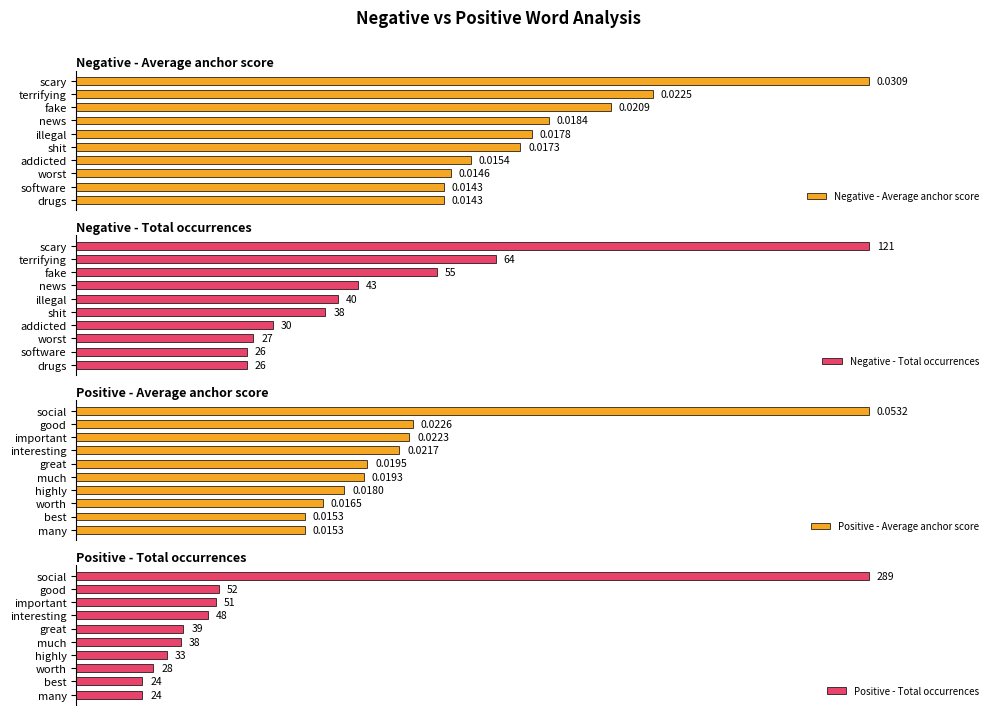

List the labels in order of Negative - Average anchor score value, largest first.

scary, terrifying, fake, news, illegal, shit, addicted, worst, software, drugs